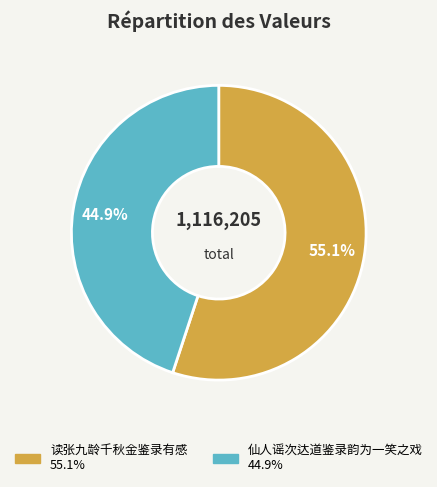

True or false: 读张九龄千秋金鉴录有感 accounts for 69% of the total.

False